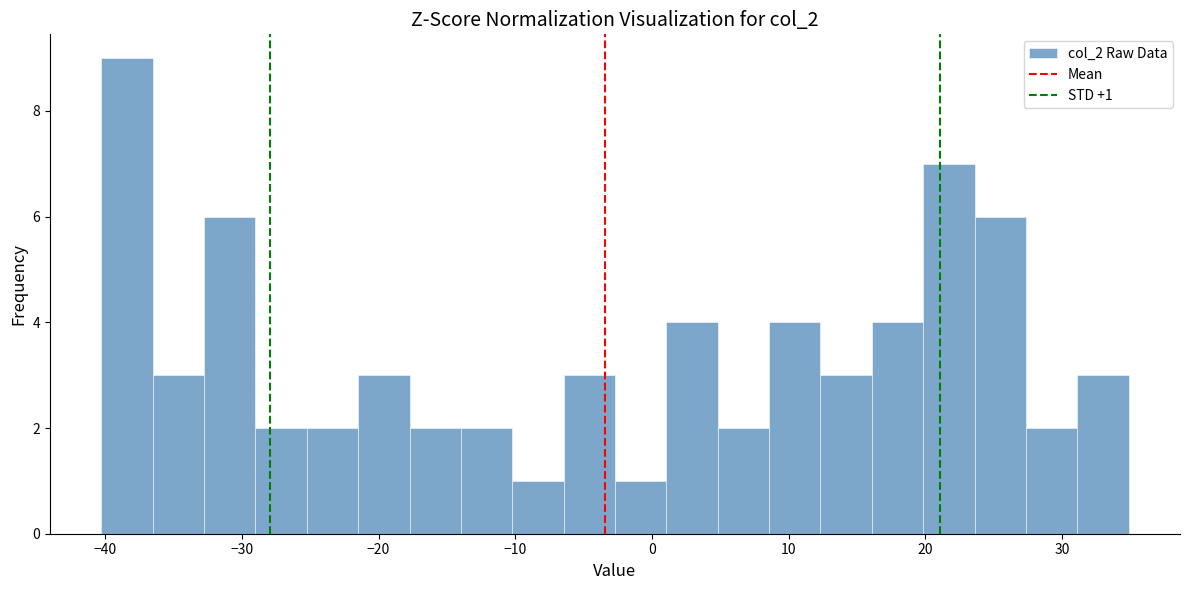

Read against the x-axis, roughly where is the centre of the tallest bar?

-38